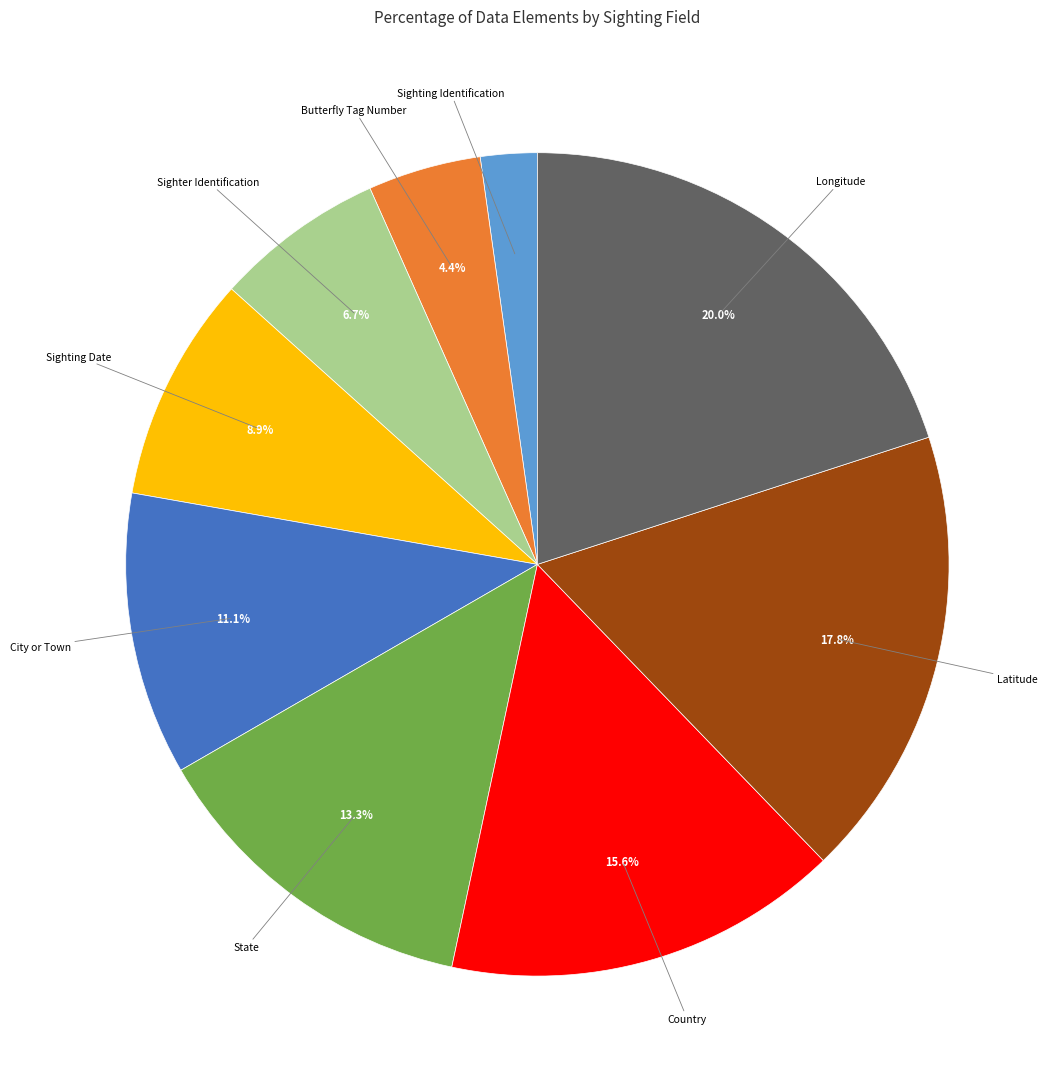

Is there any slice that represents more than half of the pie?

No